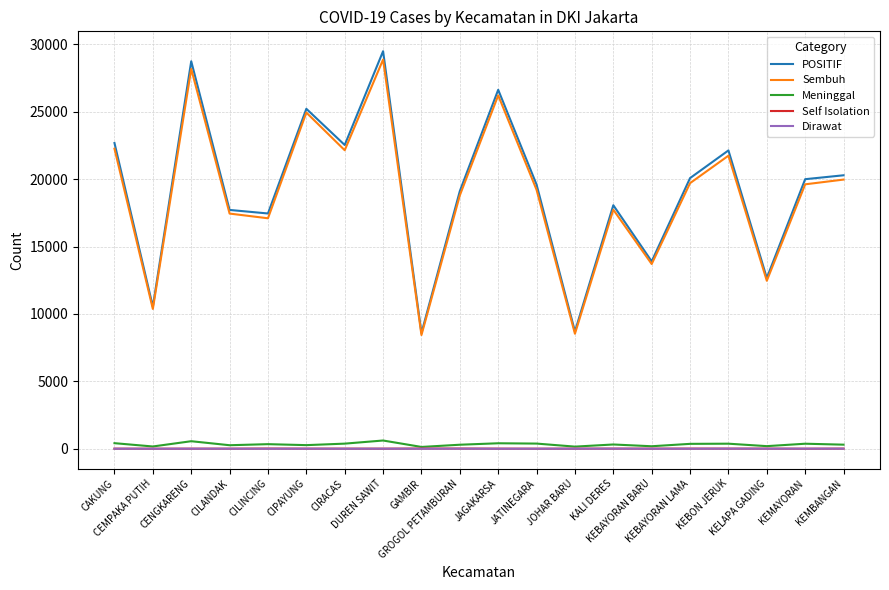

What is the maximum value shown in the chart?

29491